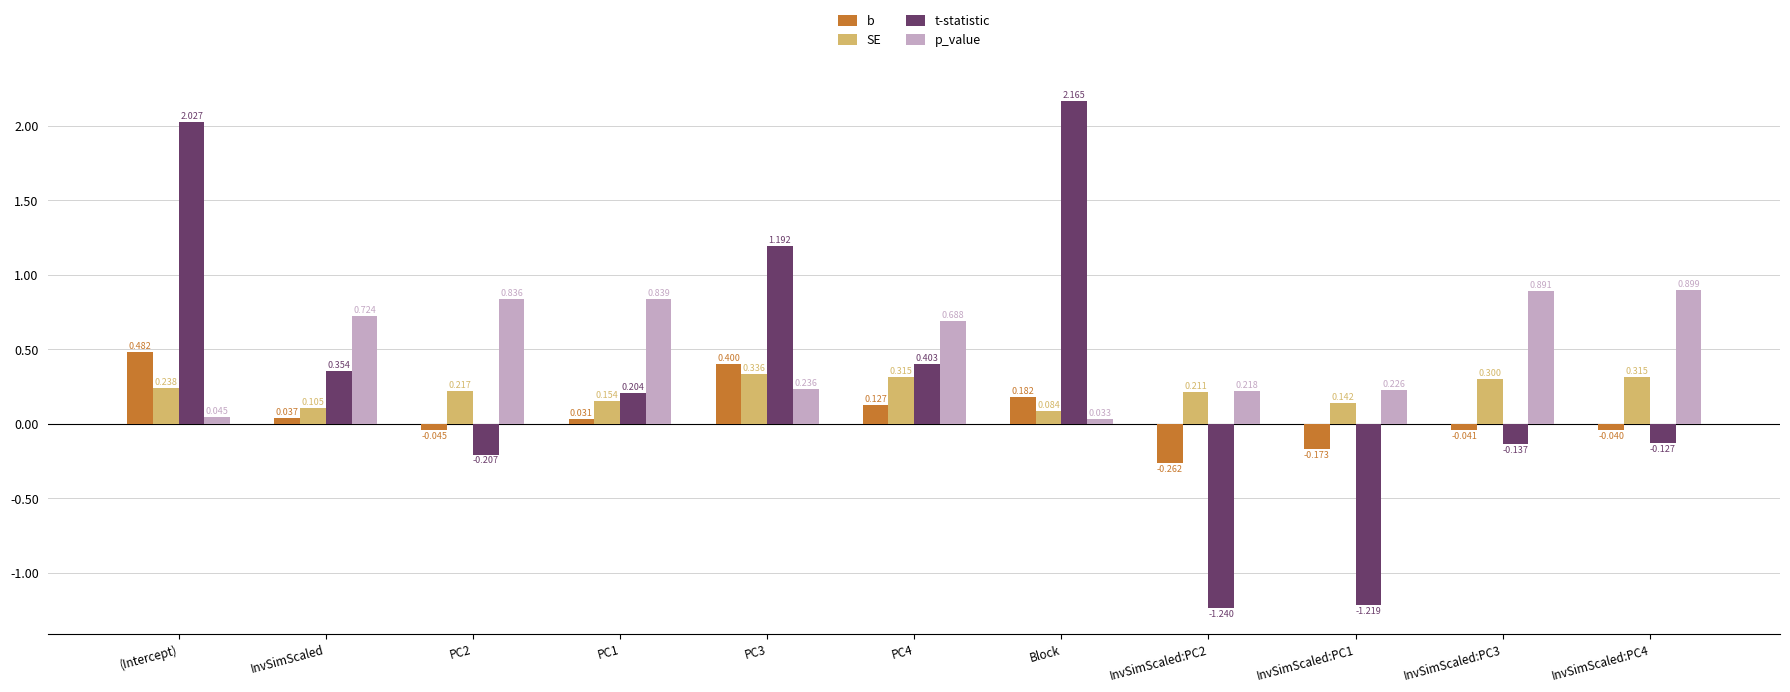

List the series in order of their peak value, lowest first.

SE, b, p_value, t-statistic